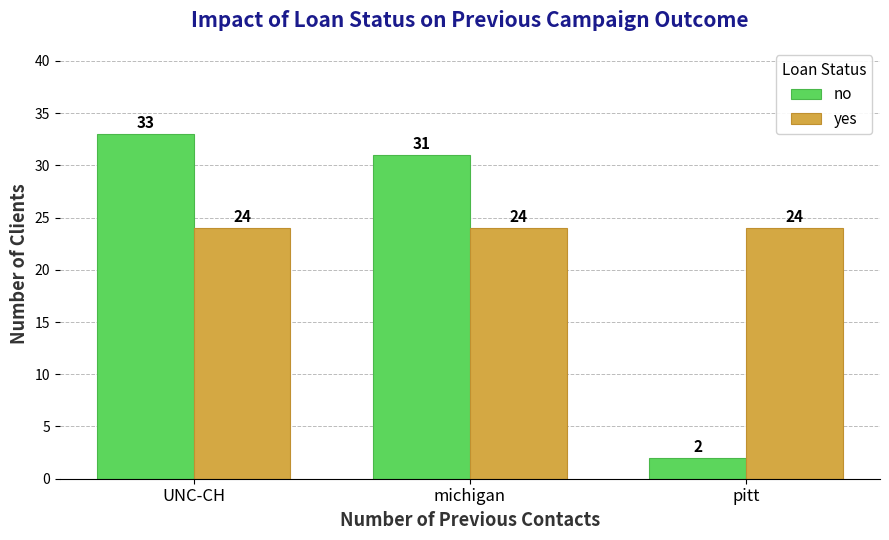

At michigan, list the series in order from smallest to largest.

yes, no